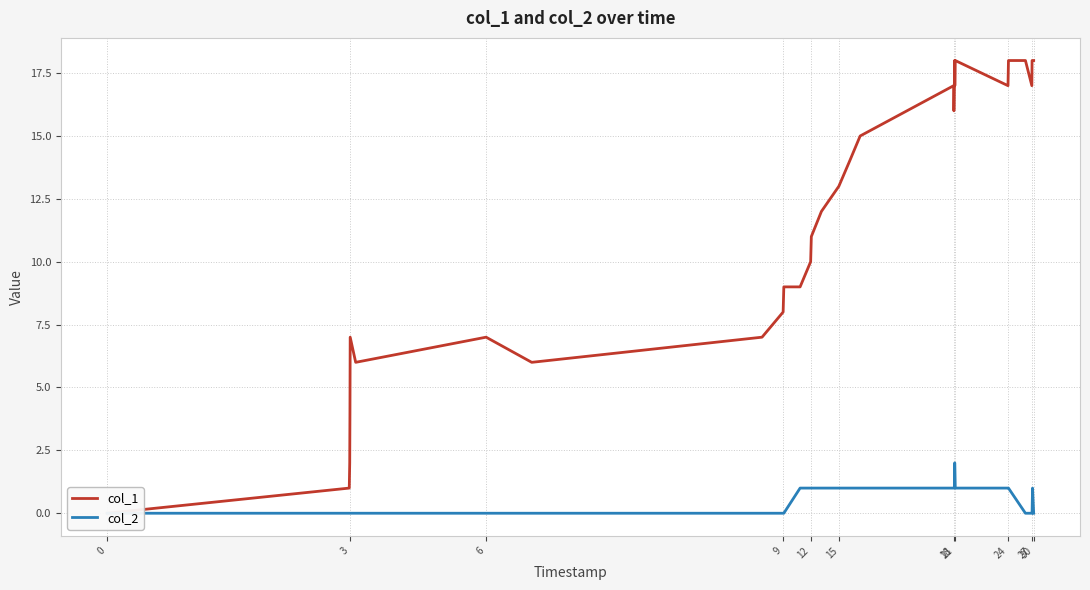

True or false: col_1 and col_2 intersect in this chart.

False